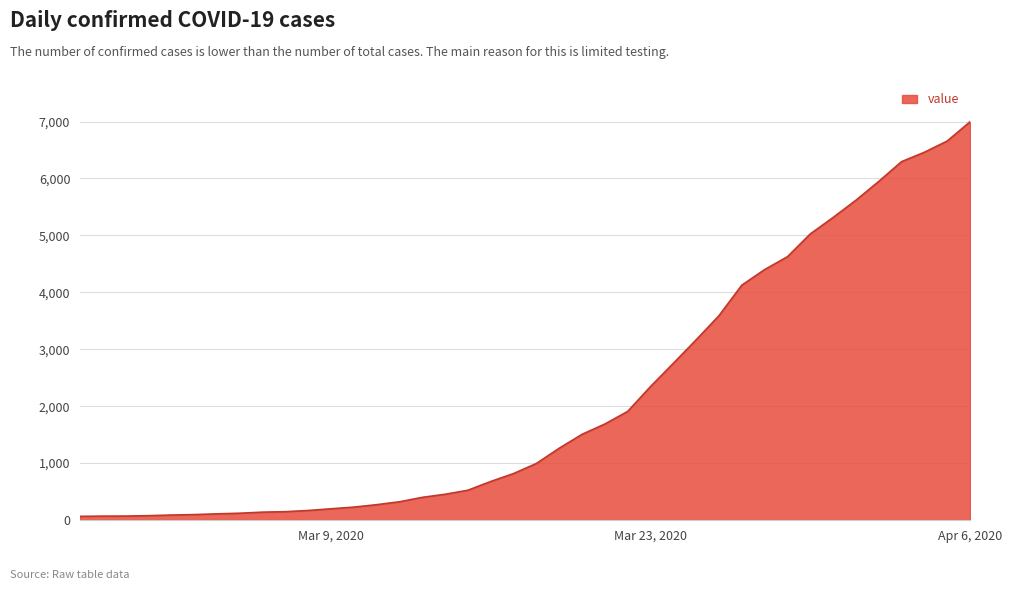

What is the difference between the maximum and minimum values?

6931